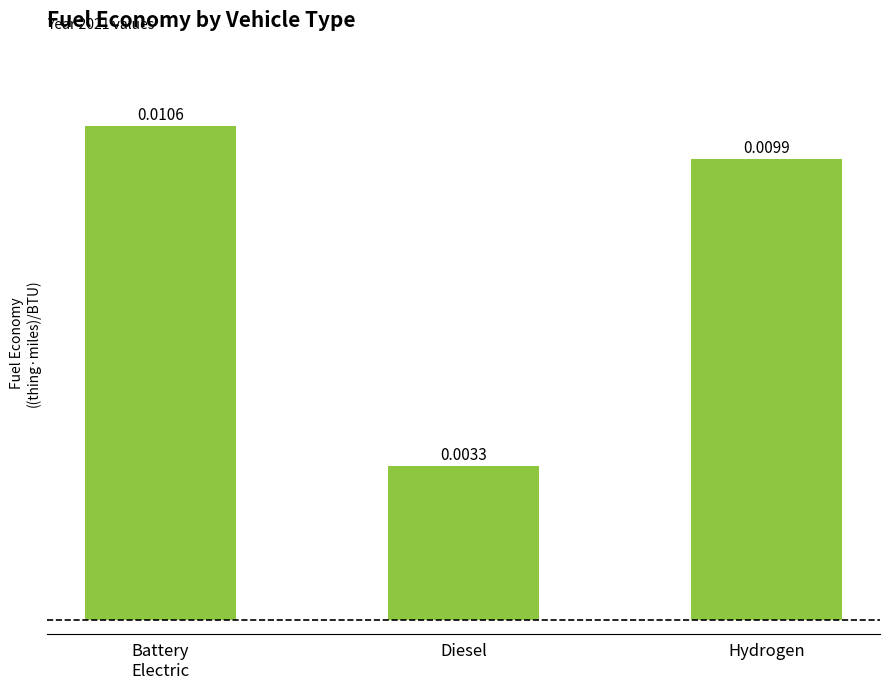

Where is the data nearest to the value 0?

Diesel